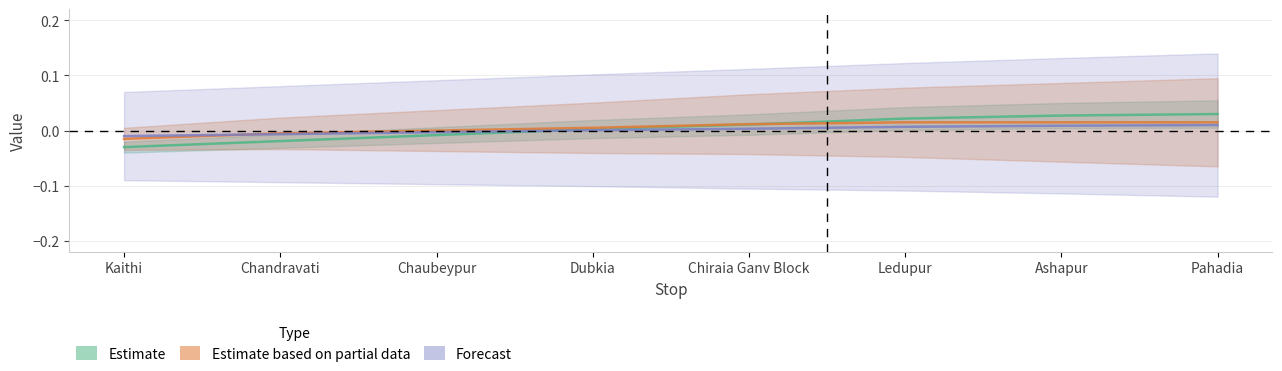

How many times do Estimate based on partial data and Forecast cross each other?

1